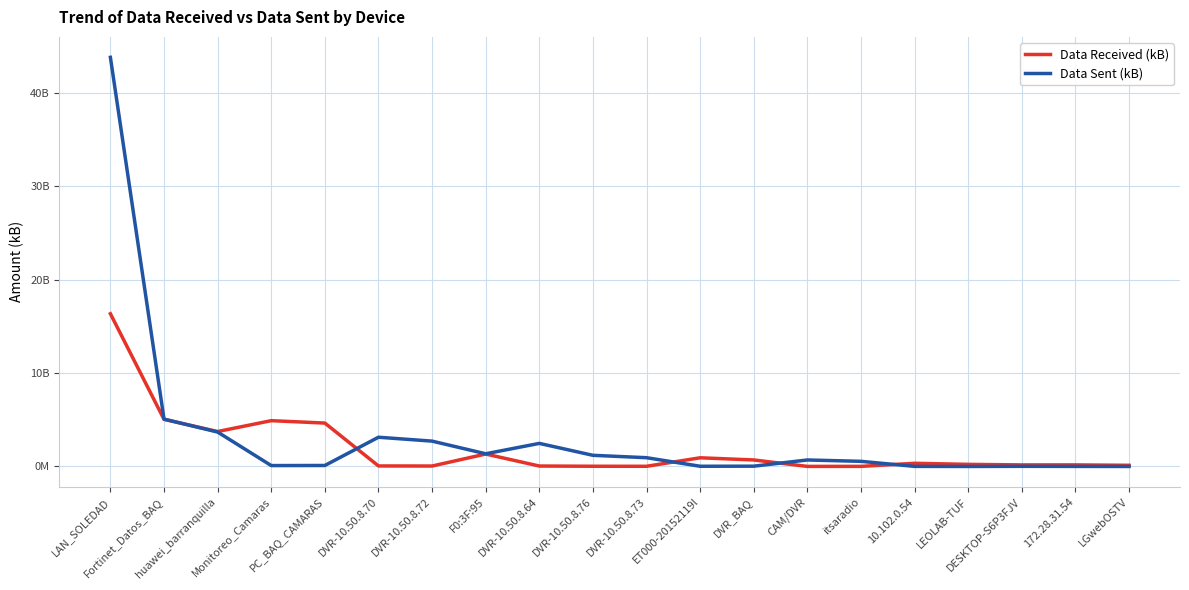

Between Fortinet_Datos_BAQ and 172.28.31.54, which series saw the biggest shift?

Data Sent (kB)